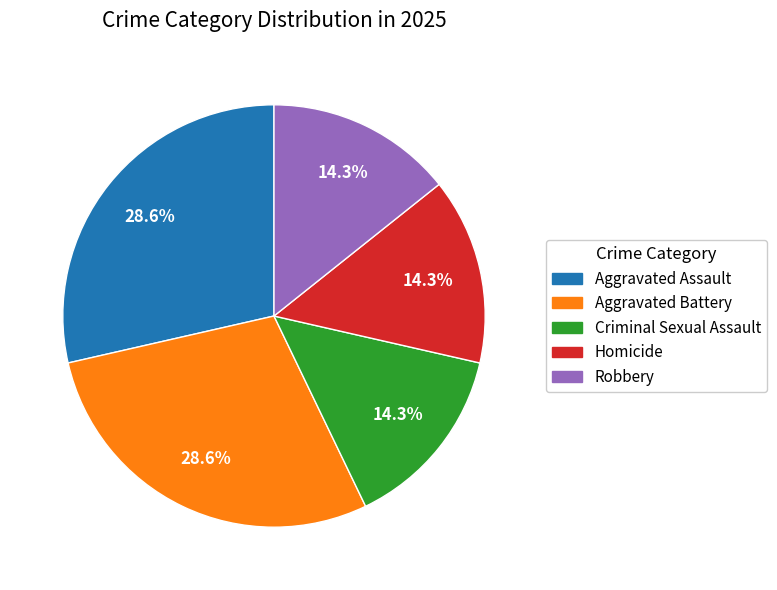

Do Aggravated Assault and Robbery together represent more than half of the pie?

No